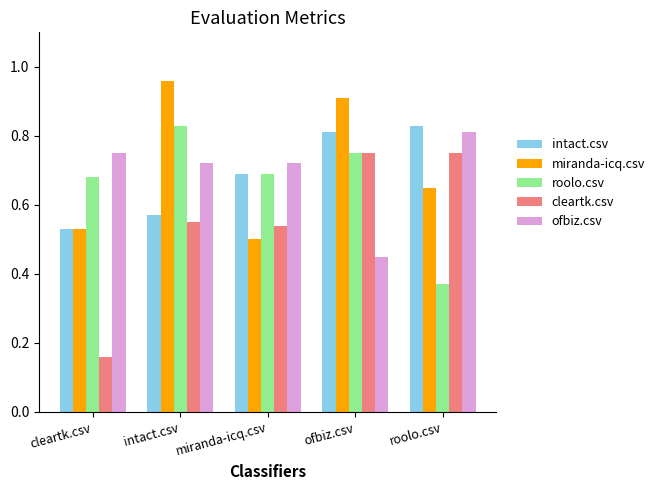

How many cleartk.csv values are between 0 and 1?

5